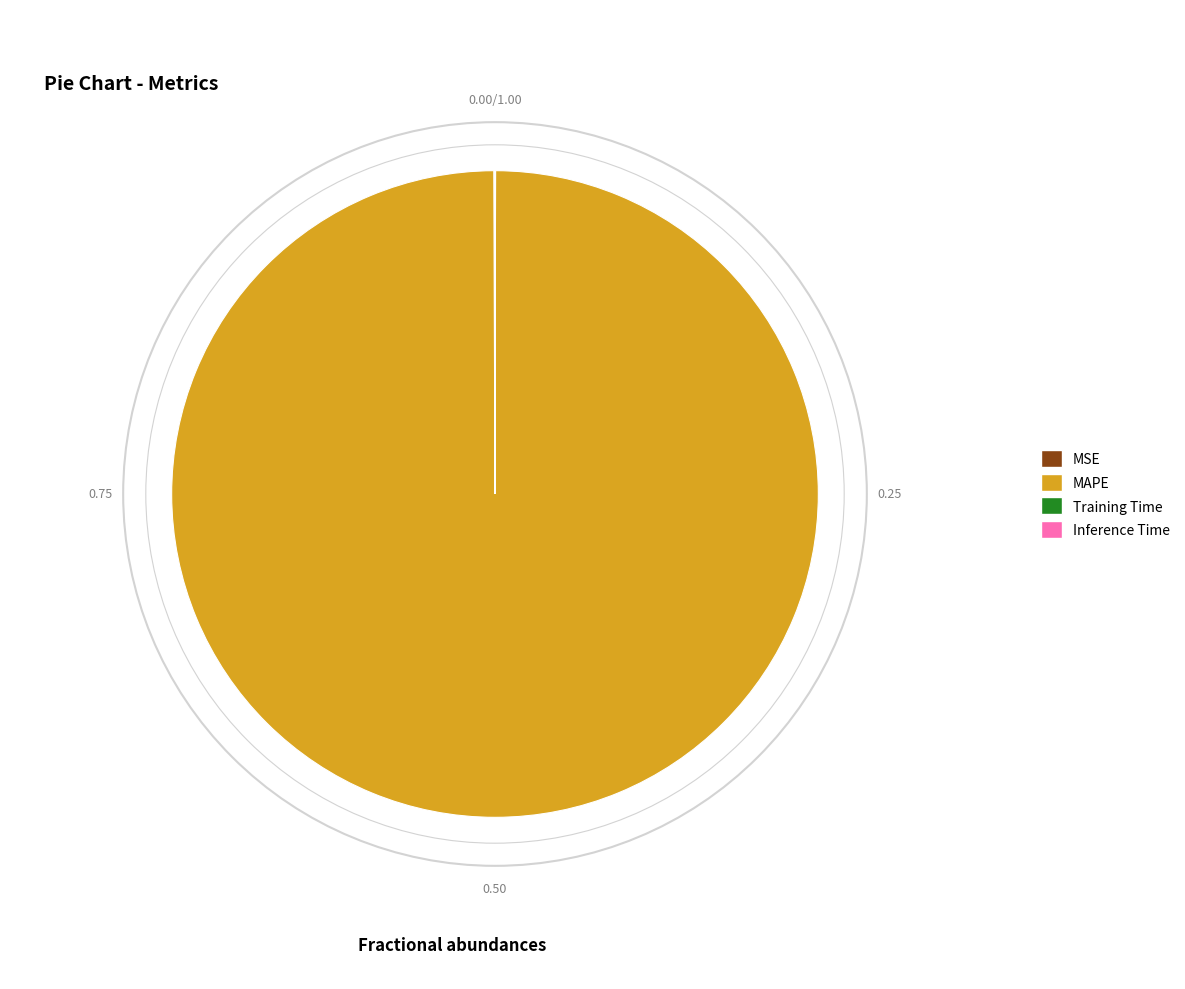

Which category has the biggest portion of the pie?

MAPE